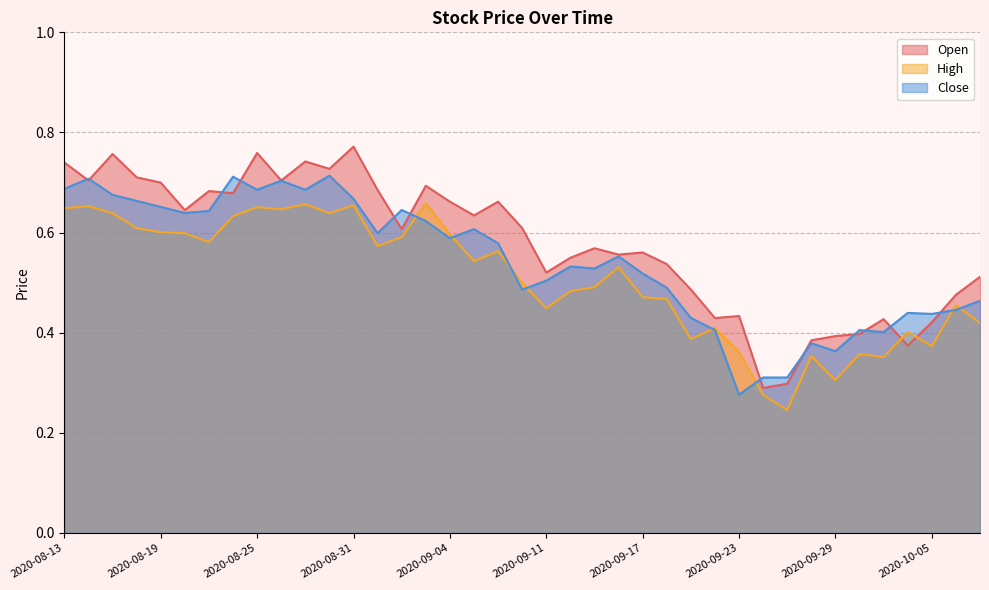

Reading right to left, extract all data points from this chart.

Open: 2020-10-07=0.5	2020-10-06=0.5	2020-10-05=0.4	2020-10-02=0.4	2020-10-01=0.4	2020-09-30=0.4	2020-09-29=0.4	2020-09-28=0.4	2020-09-25=0.3	2020-09-24=0.3	2020-09-23=0.4	2020-09-22=0.4	2020-09-21=0.5	2020-09-18=0.5	2020-09-17=0.6	2020-09-16=0.6	2020-09-15=0.6	2020-09-14=0.5	2020-09-11=0.5	2020-09-10=0.6	2020-09-09=0.7	2020-09-08=0.6	2020-09-04=0.7	2020-09-03=0.7	2020-09-02=0.6	2020-09-01=0.7	2020-08-31=0.8	2020-08-28=0.7	2020-08-27=0.7	2020-08-26=0.7	2020-08-25=0.8	2020-08-24=0.7	2020-08-21=0.7	2020-08-20=0.6	2020-08-19=0.7	2020-08-18=0.7	2020-08-17=0.8	2020-08-14=0.7	2020-08-13=0.7
High: 2020-10-07=0.4	2020-10-06=0.5	2020-10-05=0.4	2020-10-02=0.4	2020-10-01=0.4	2020-09-30=0.4	2020-09-29=0.3	2020-09-28=0.4	2020-09-25=0.2	2020-09-24=0.3	2020-09-23=0.4	2020-09-22=0.4	2020-09-21=0.4	2020-09-18=0.5	2020-09-17=0.5	2020-09-16=0.5	2020-09-15=0.5	2020-09-14=0.5	2020-09-11=0.4	2020-09-10=0.5	2020-09-09=0.6	2020-09-08=0.5	2020-09-04=0.6	2020-09-03=0.7	2020-09-02=0.6	2020-09-01=0.6	2020-08-31=0.7	2020-08-28=0.6	2020-08-27=0.7	2020-08-26=0.6	2020-08-25=0.7	2020-08-24=0.6	2020-08-21=0.6	2020-08-20=0.6	2020-08-19=0.6	2020-08-18=0.6	2020-08-17=0.6	2020-08-14=0.7	2020-08-13=0.6
Close: 2020-10-07=0.5	2020-10-06=0.4	2020-10-05=0.4	2020-10-02=0.4	2020-10-01=0.4	2020-09-30=0.4	2020-09-29=0.4	2020-09-28=0.4	2020-09-25=0.3	2020-09-24=0.3	2020-09-23=0.3	2020-09-22=0.4	2020-09-21=0.4	2020-09-18=0.5	2020-09-17=0.5	2020-09-16=0.6	2020-09-15=0.5	2020-09-14=0.5	2020-09-11=0.5	2020-09-10=0.5	2020-09-09=0.6	2020-09-08=0.6	2020-09-04=0.6	2020-09-03=0.6	2020-09-02=0.6	2020-09-01=0.6	2020-08-31=0.7	2020-08-28=0.7	2020-08-27=0.7	2020-08-26=0.7	2020-08-25=0.7	2020-08-24=0.7	2020-08-21=0.6	2020-08-20=0.6	2020-08-19=0.7	2020-08-18=0.7	2020-08-17=0.7	2020-08-14=0.7	2020-08-13=0.7